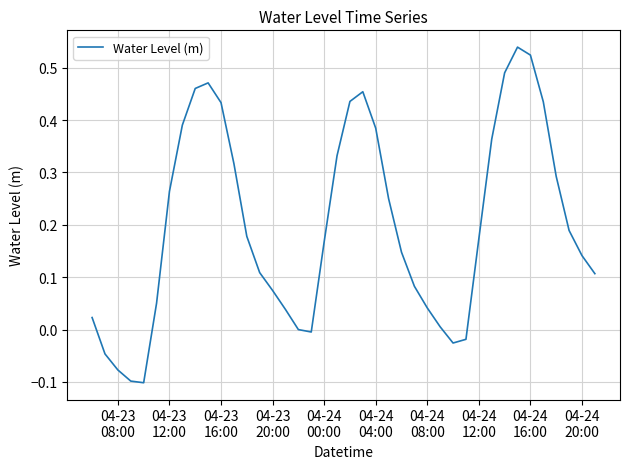

Does the chart have visible grid lines?

Yes